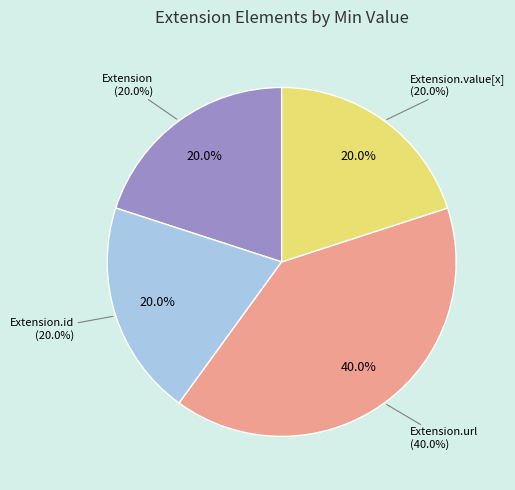

Rank the categories by value from lowest to highest.

Extension, Extension.id, Extension.value[x], Extension.url